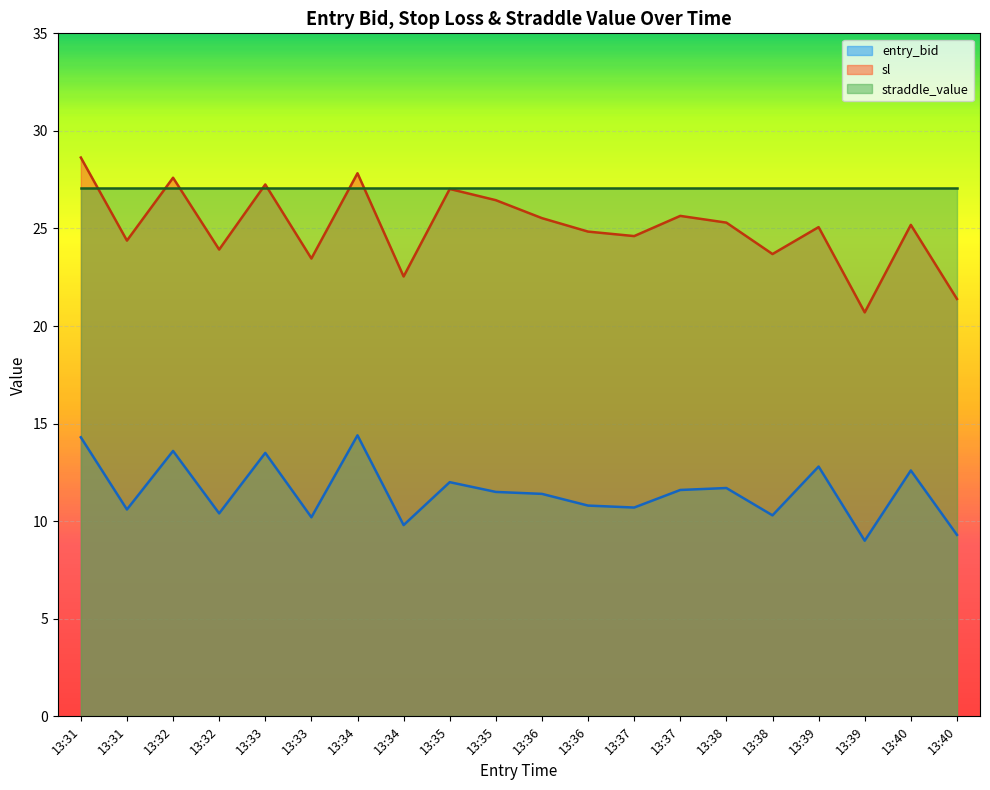

True or false: entry_bid and sl intersect in this chart.

False